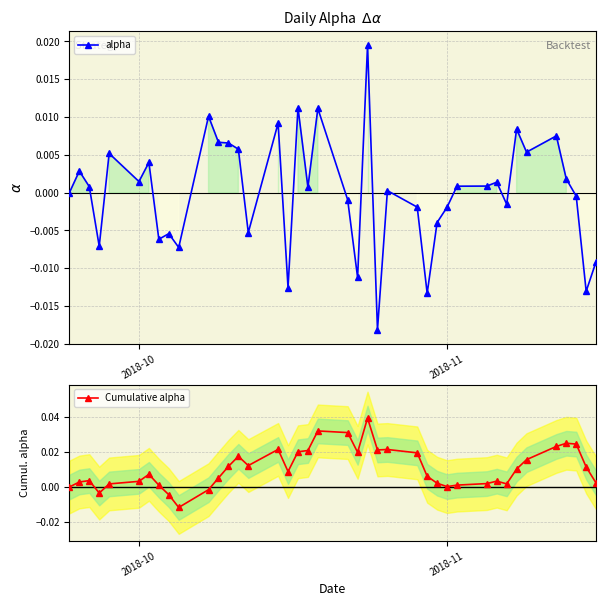

What are all the series names shown in the legend?

alpha, Cumulative alpha